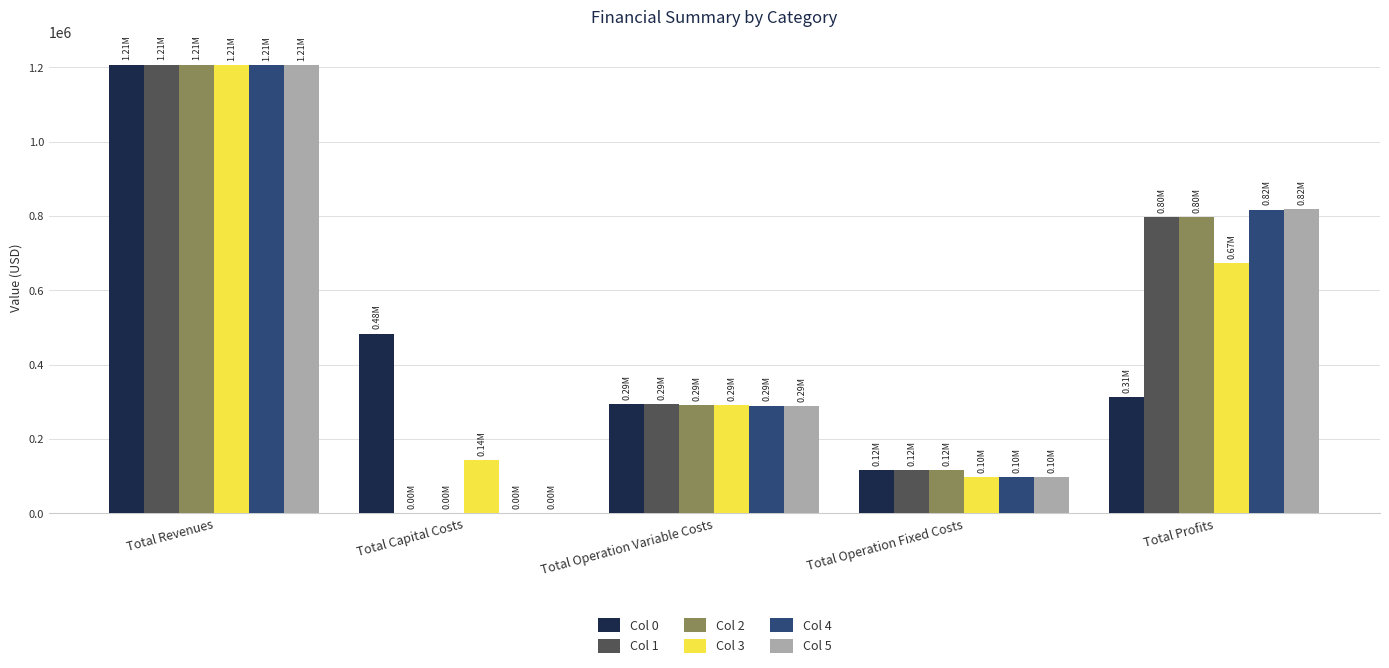

Which category has the highest value across all series?

Total Revenues